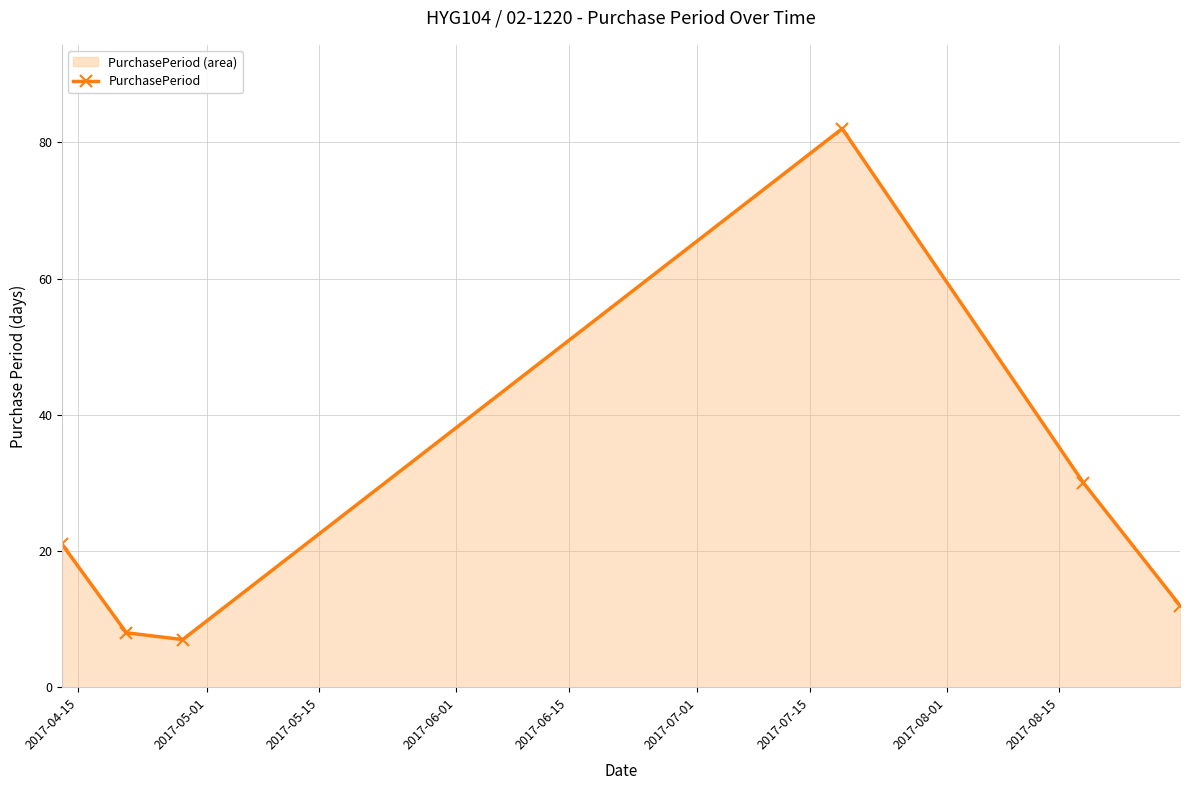

How many interior local valleys (lower than both neighbors) does the data have?

1